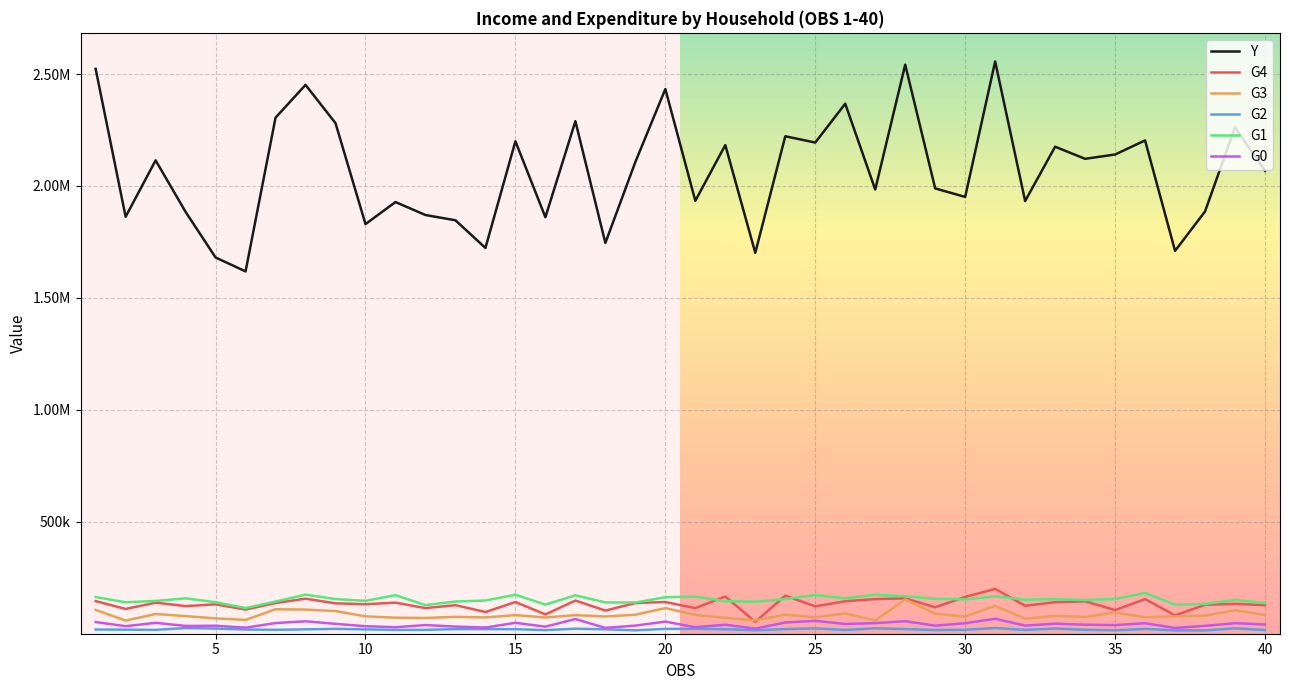

Rank the series by their maximum value, from lowest to highest.

G2, G0, G3, G1, G4, Y